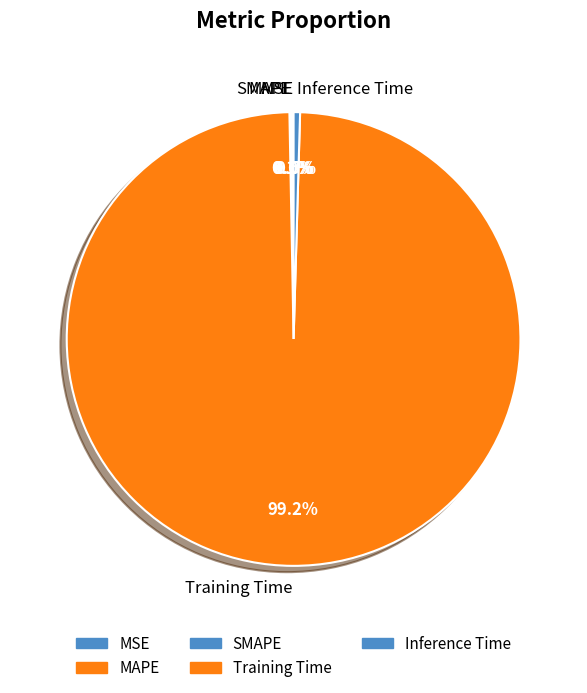

Is there any slice that represents more than half of the pie?

Yes